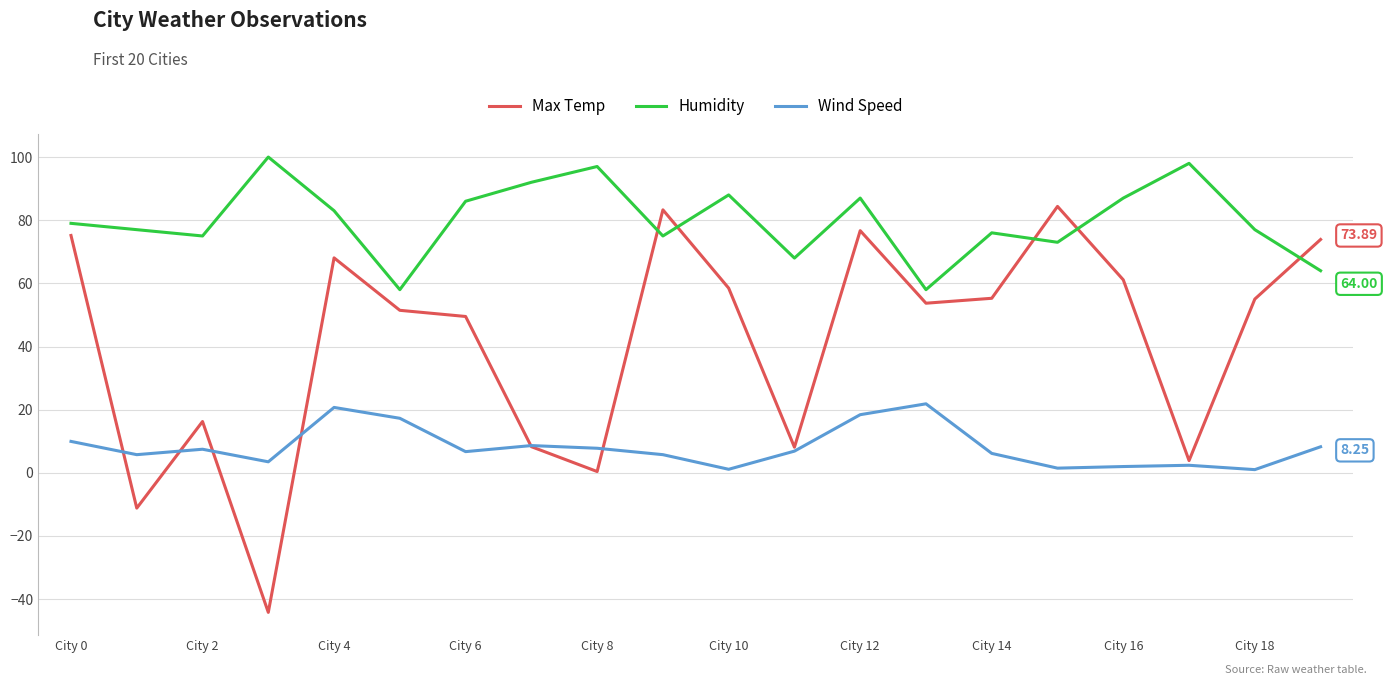

What are all the series names shown in the legend?

Max Temp, Humidity, Wind Speed